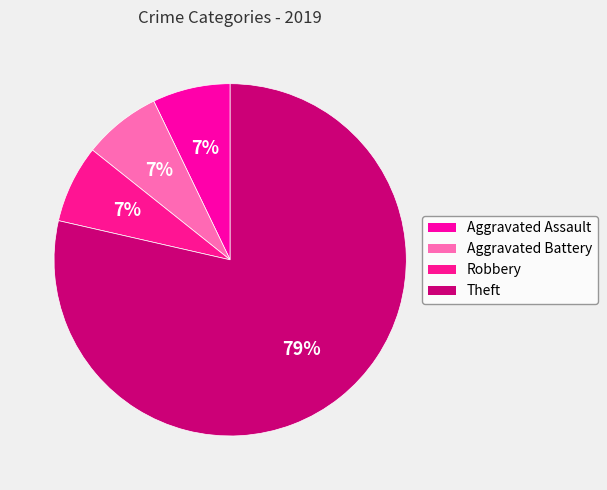

Is there a majority slice in this chart?

Yes